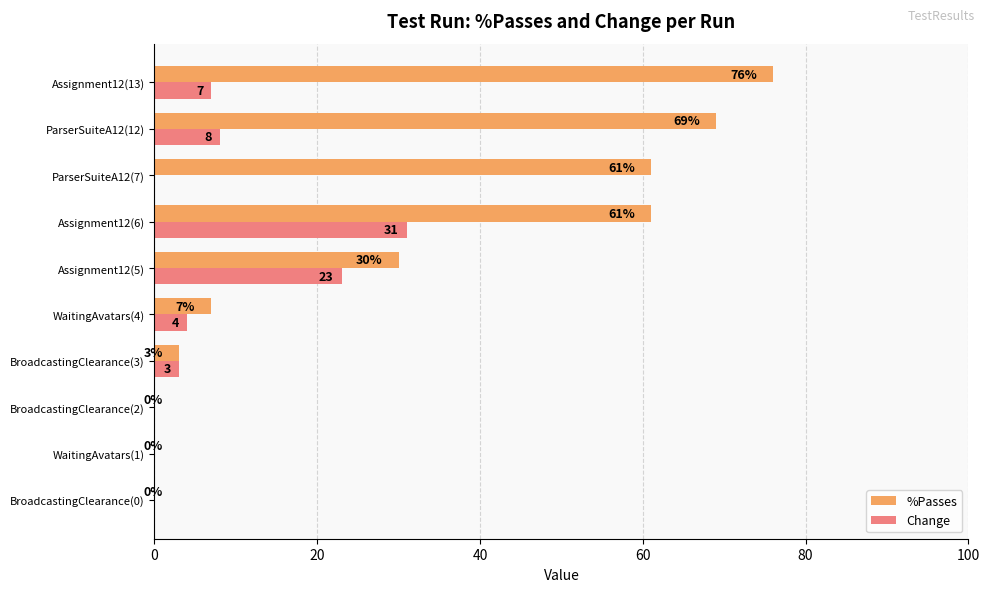

Which series has the widest spread of values?

%Passes